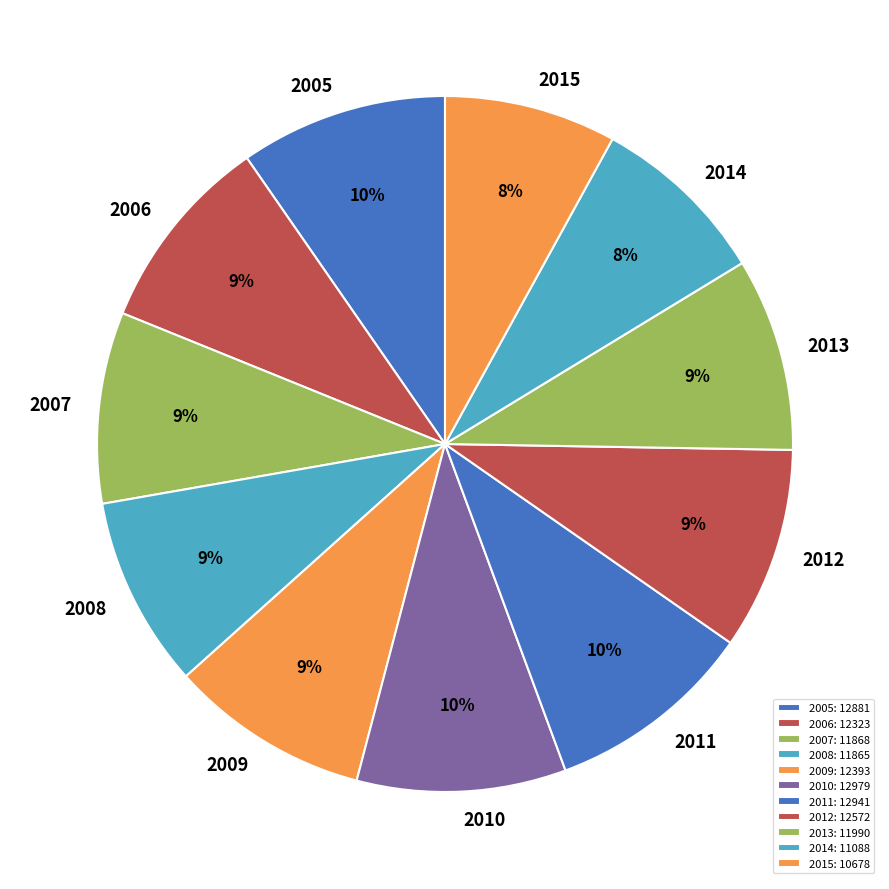

To the nearest percent, what portion does 2010 represent?

10%